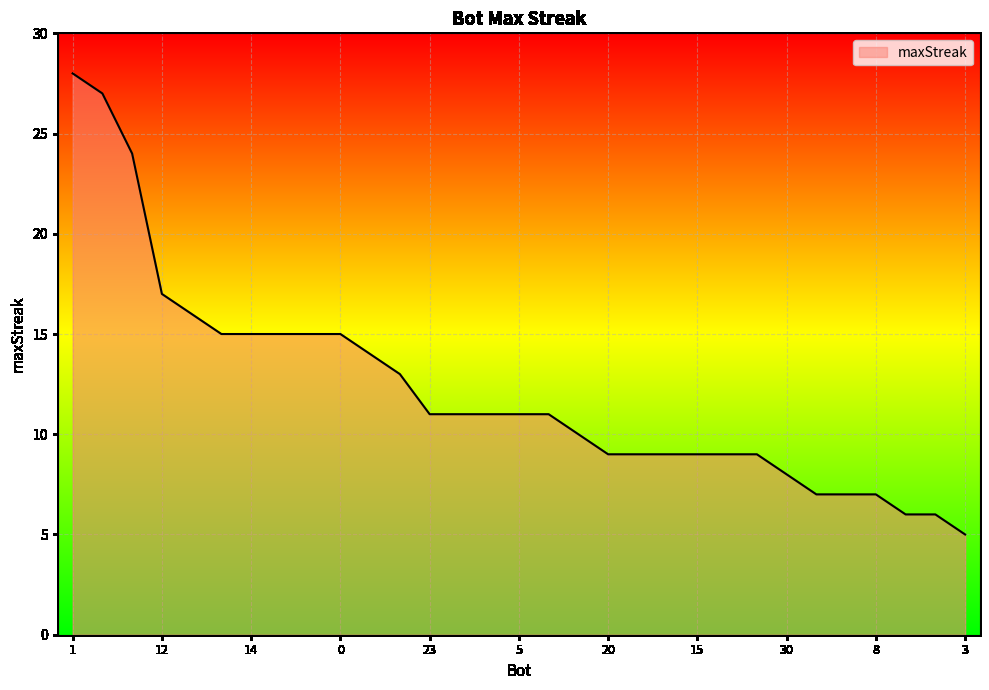

Reading left to right, transcribe all the data shown in this chart.

28	27	24	17	16	15	15	15	15	15	14	13	11	11	11	11	11	10	9	9	9	9	9	9	8	7	7	7	6	6	5